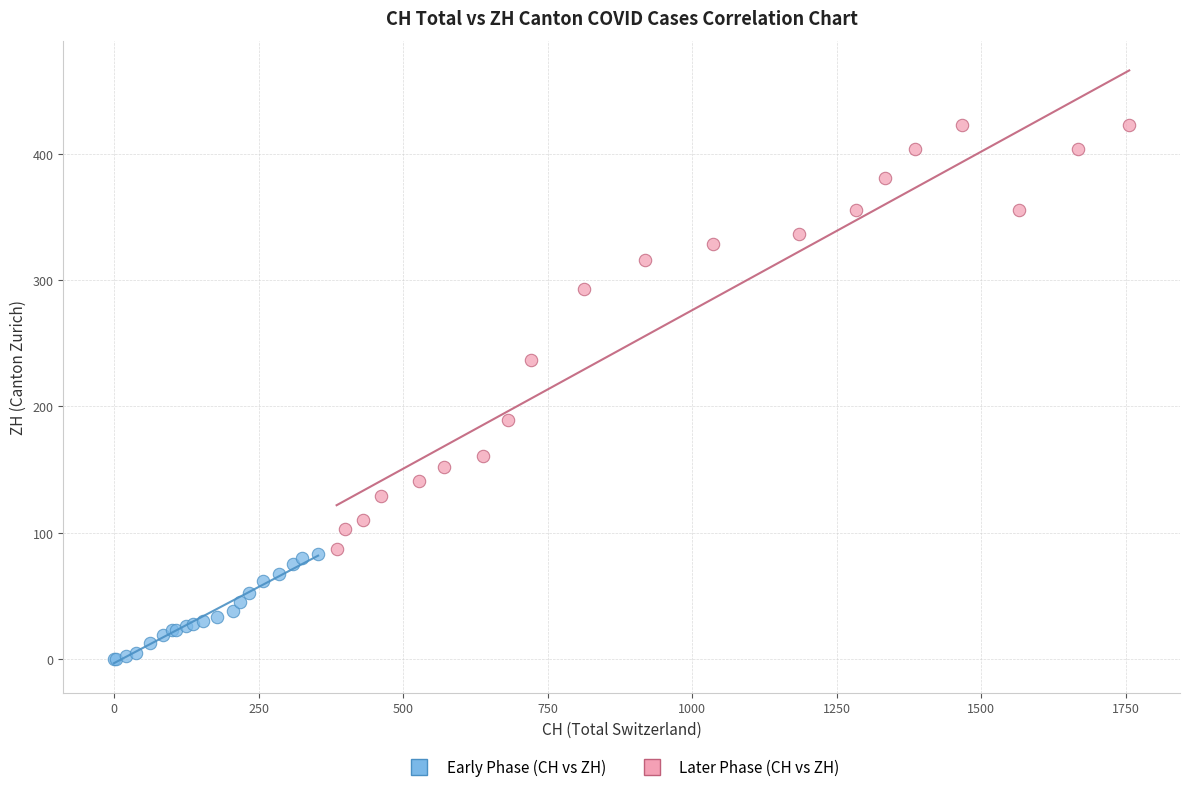

Which series contains the lowest Y value?

Early Phase (CH vs ZH)